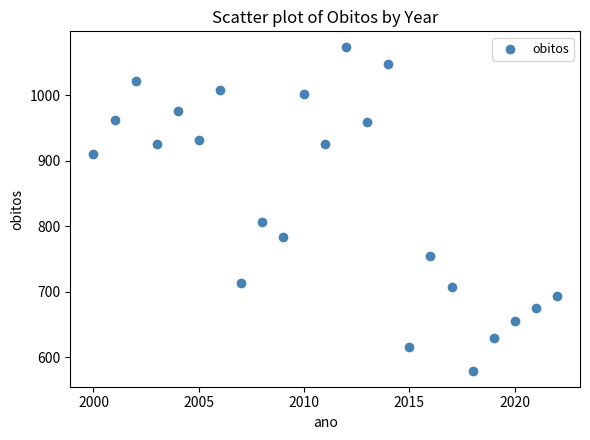

What Y value in the scatter plot is closest to 826?

807